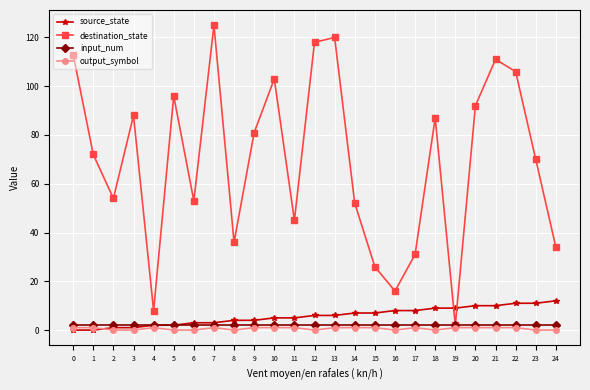

Which series has the largest total across all categories?

destination_state